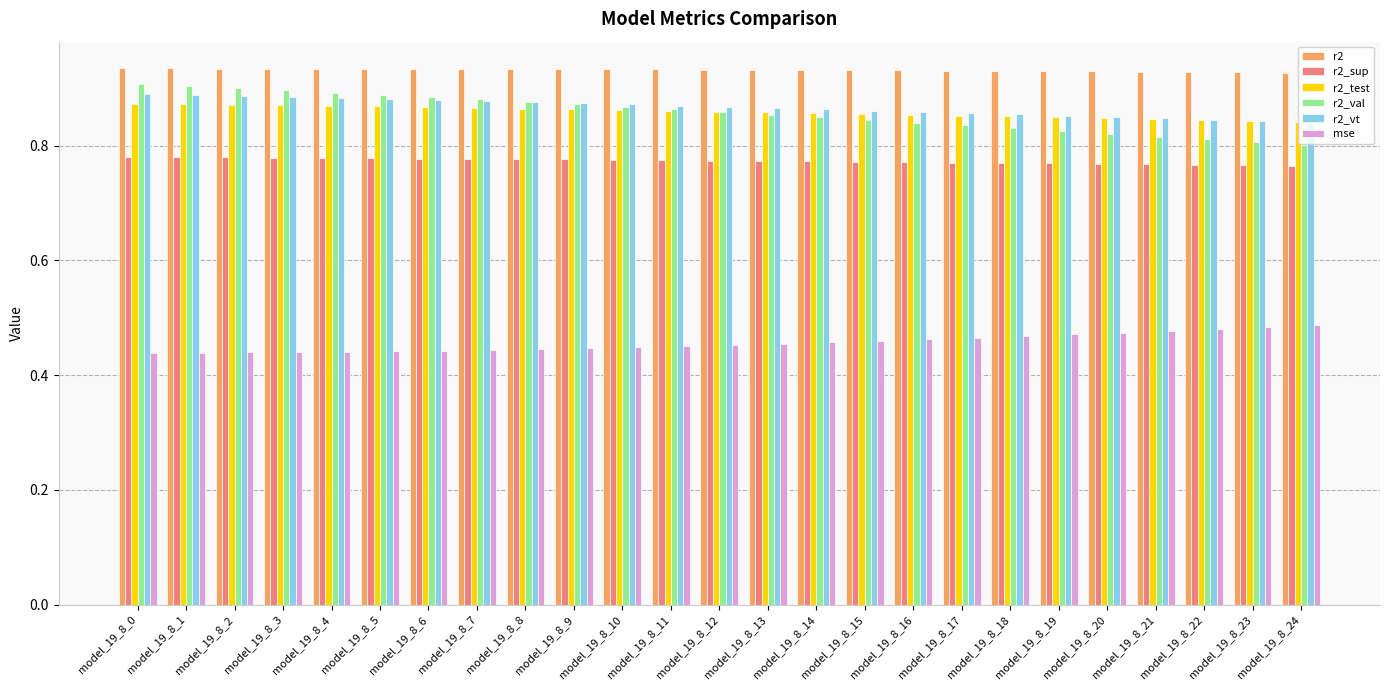

What are all the series names shown in the legend?

r2, r2_sup, r2_test, r2_val, r2_vt, mse